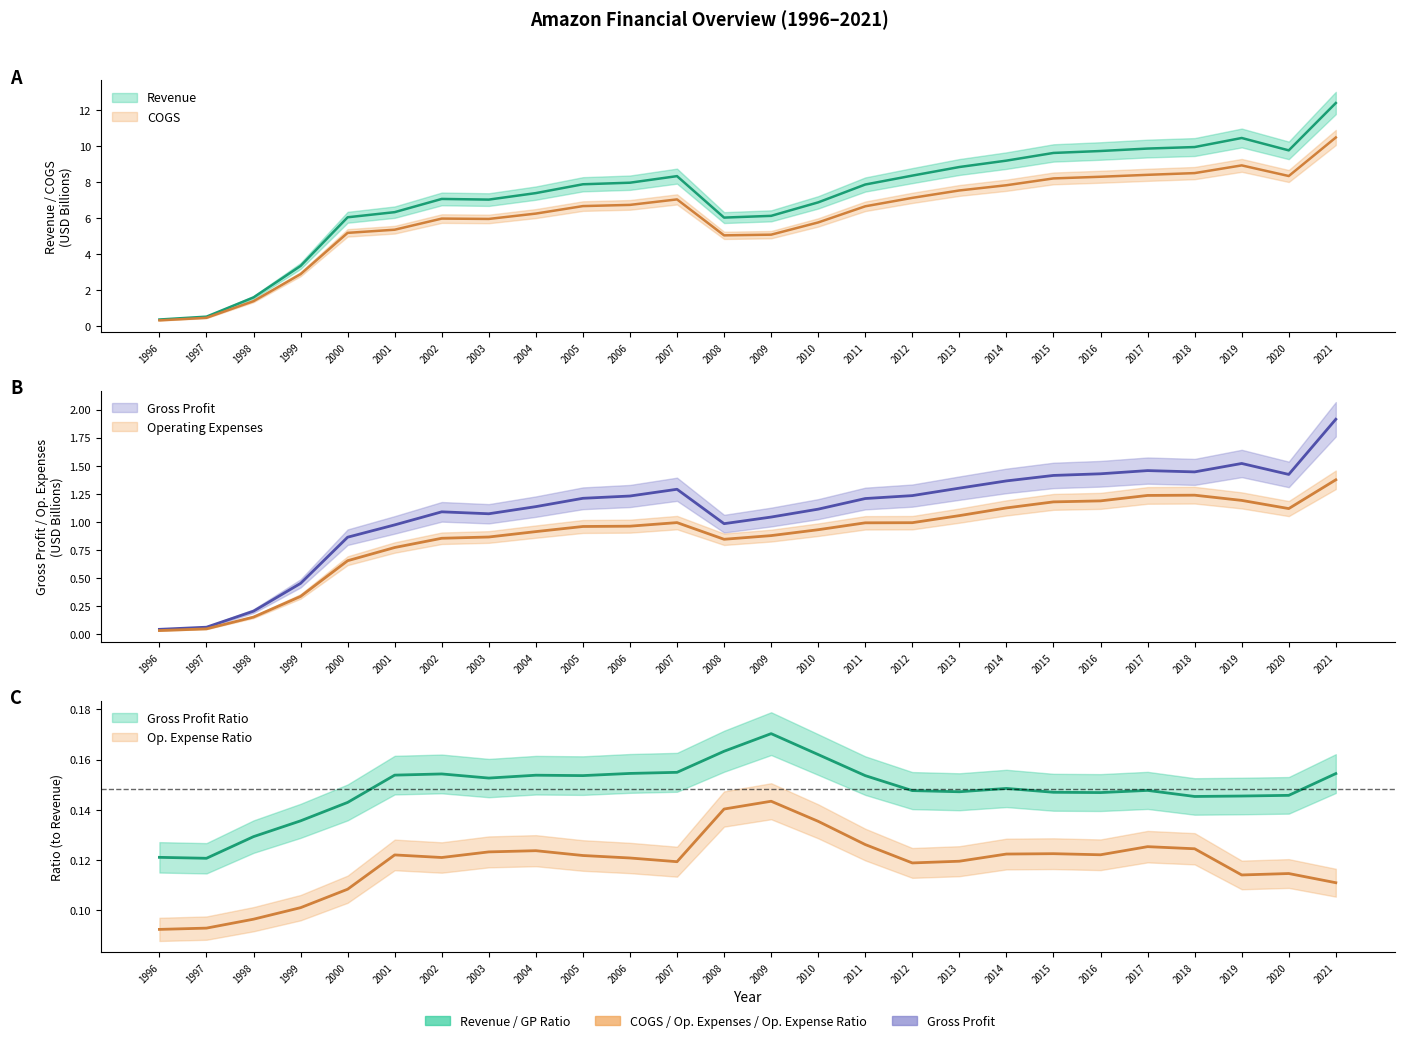

True or false: Revenue and COGS cross at least once.

False